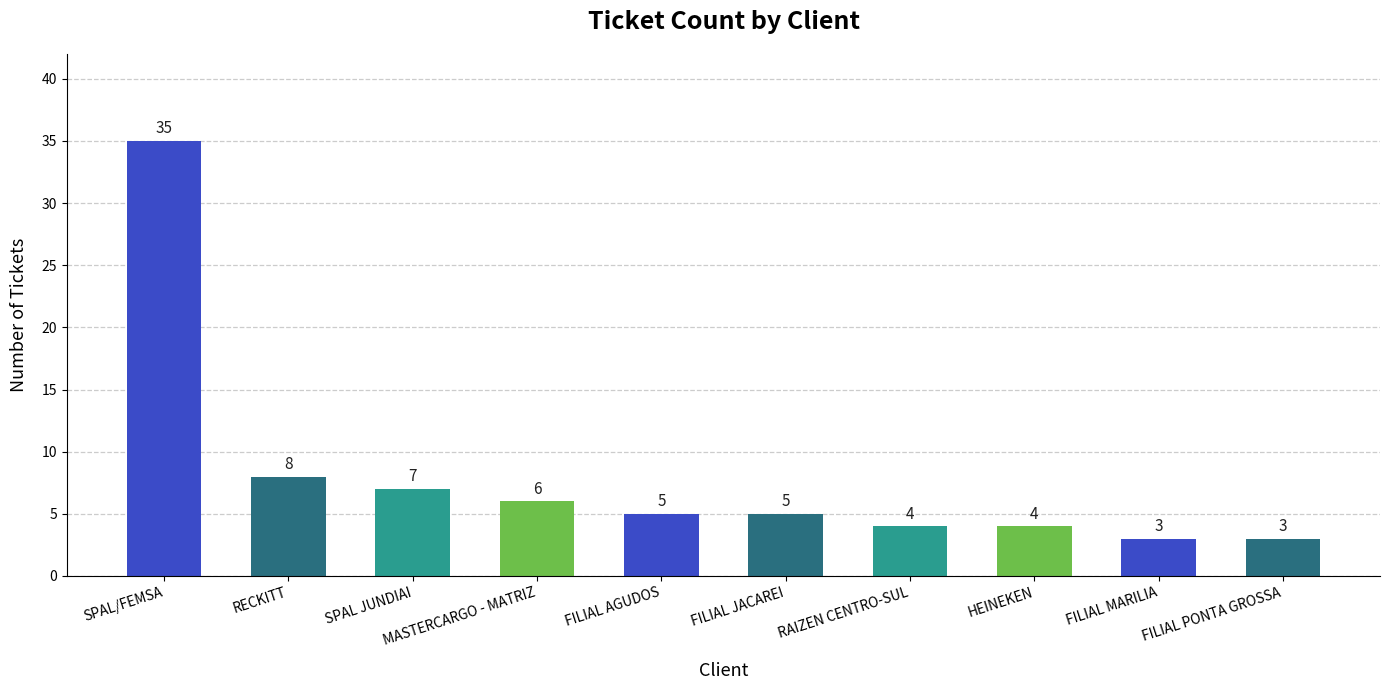

What is the approximate value at FILIAL MARILIA, to the nearest 5?

5